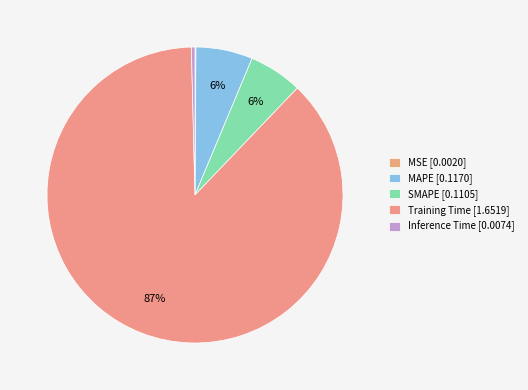

Rank the categories by value from lowest to highest.

MSE, Inference Time, SMAPE, MAPE, Training Time